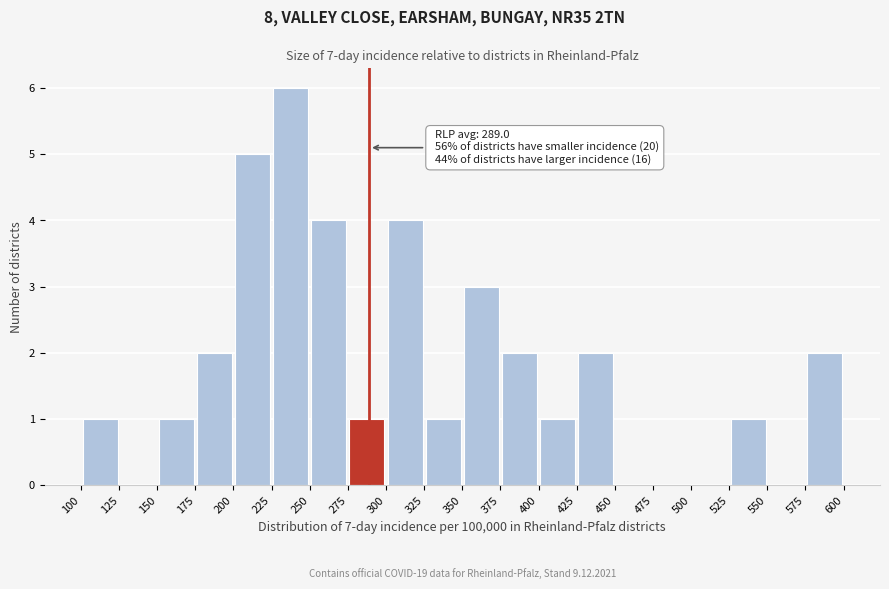

Over which range of the x-axis is the bar tallest?

225 to 250